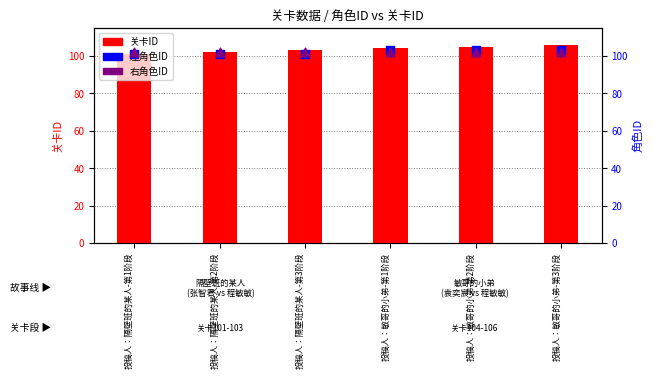

At which category is the sum across all series the highest?

投稿人：敏哥的小弟-第3阶段